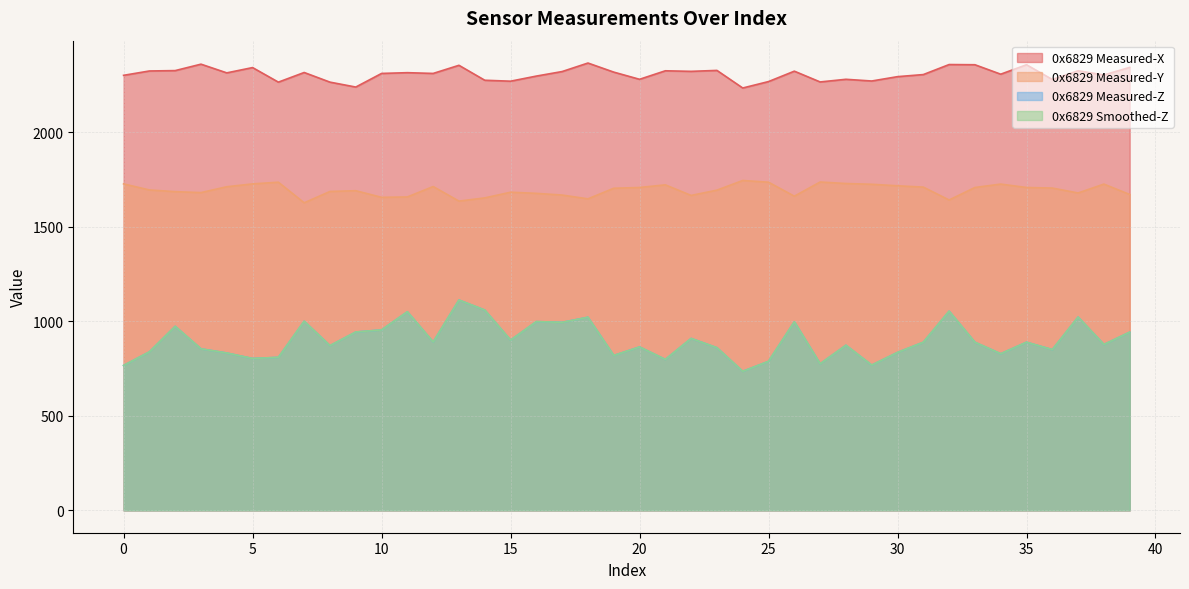

True or false: 0x6829 Measured-Y has a value of 475 at 11.

False